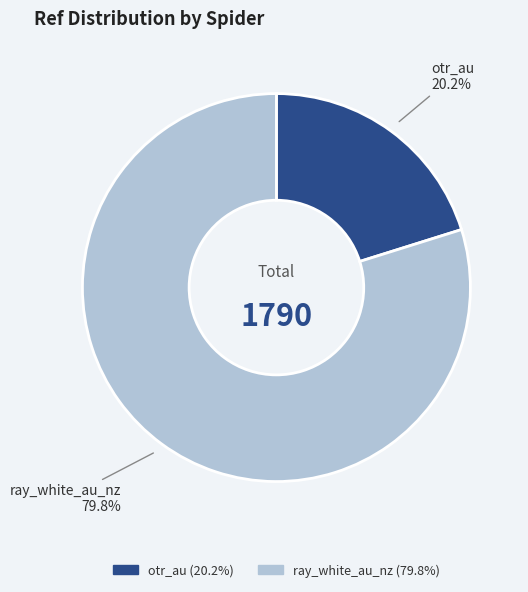

Which slice is the largest?

ray_white_au_nz